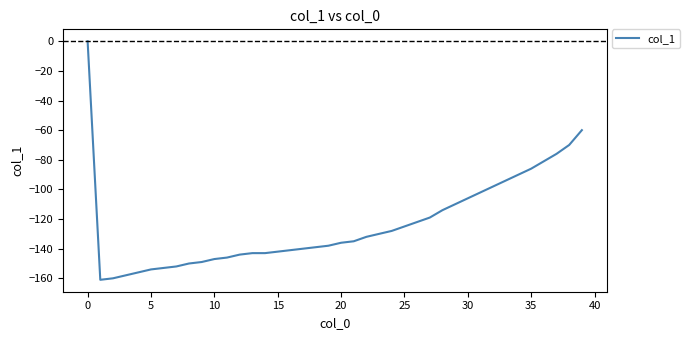

What is the difference between the maximum and minimum values?

161